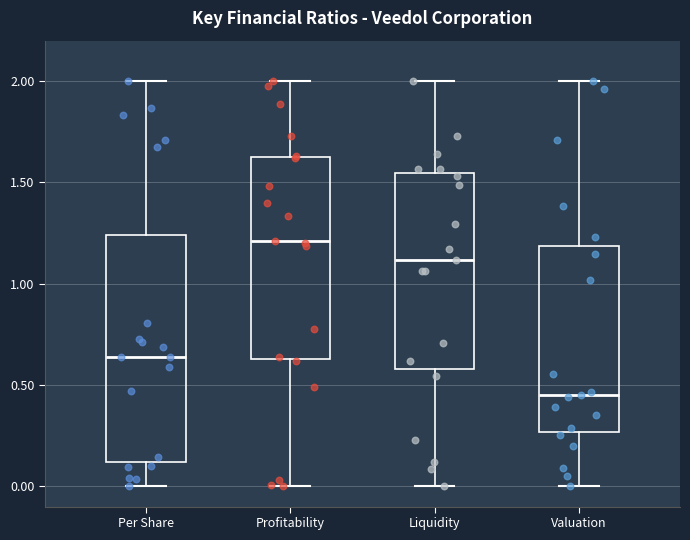

Which box has the highest median line?

Profitability